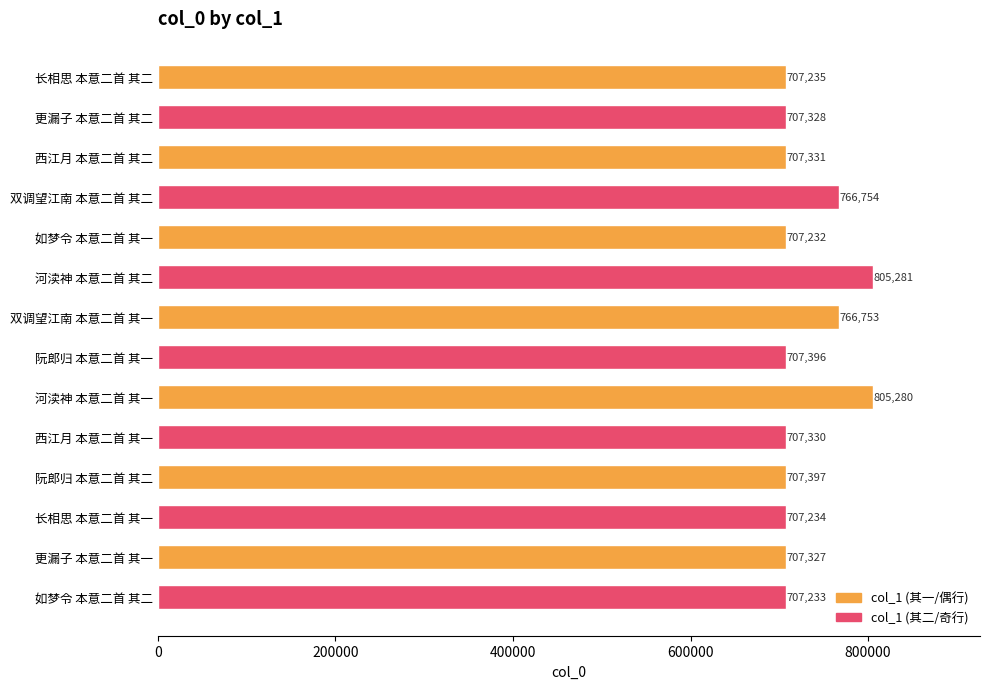

What is the ratio of the value at 双调望江南 本意二首 其一 to the value at 河渎神 本意二首 其二?

1.0